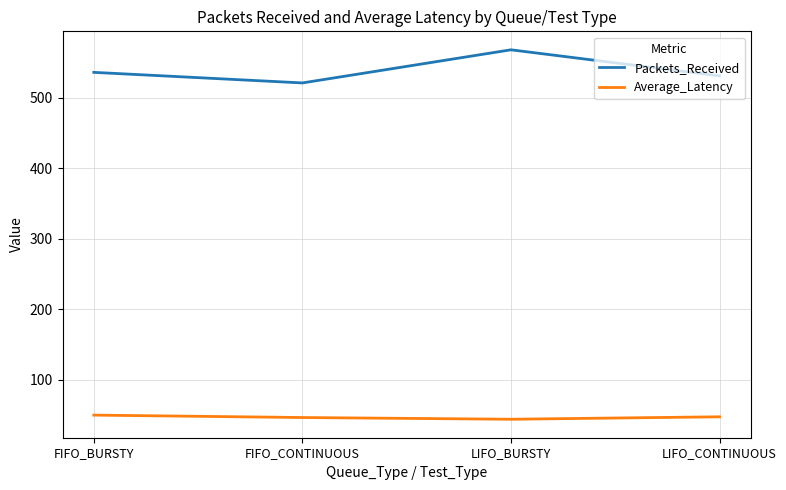

What is the difference between the maximum and minimum values in the Packets_Received series?

47.0